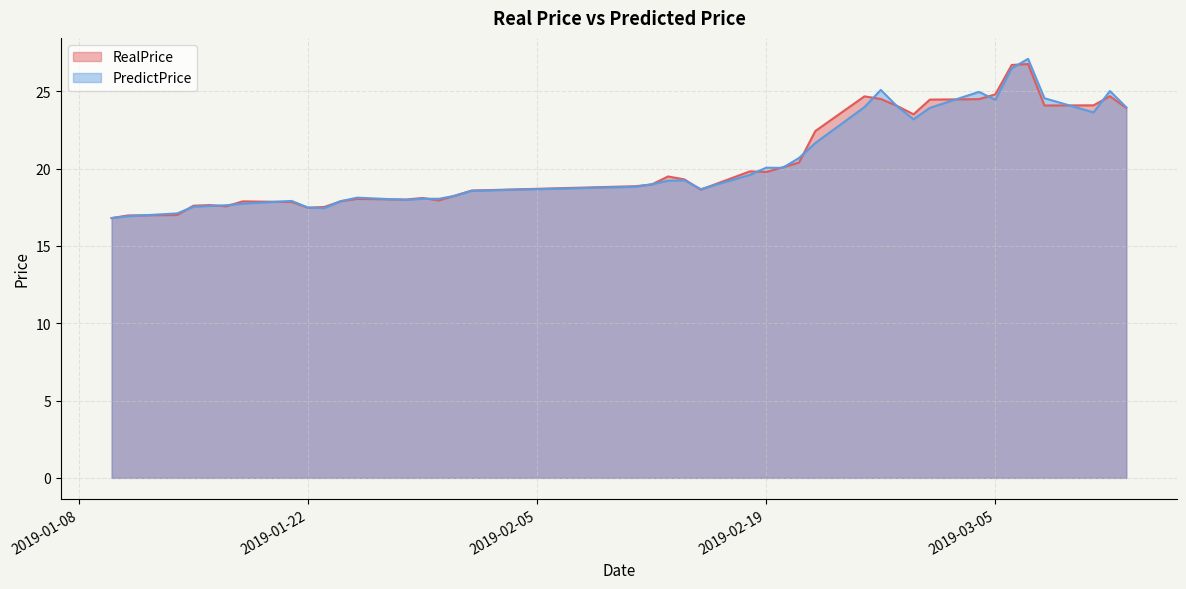

What is the label of the 9th point from the left?

2019-01-22